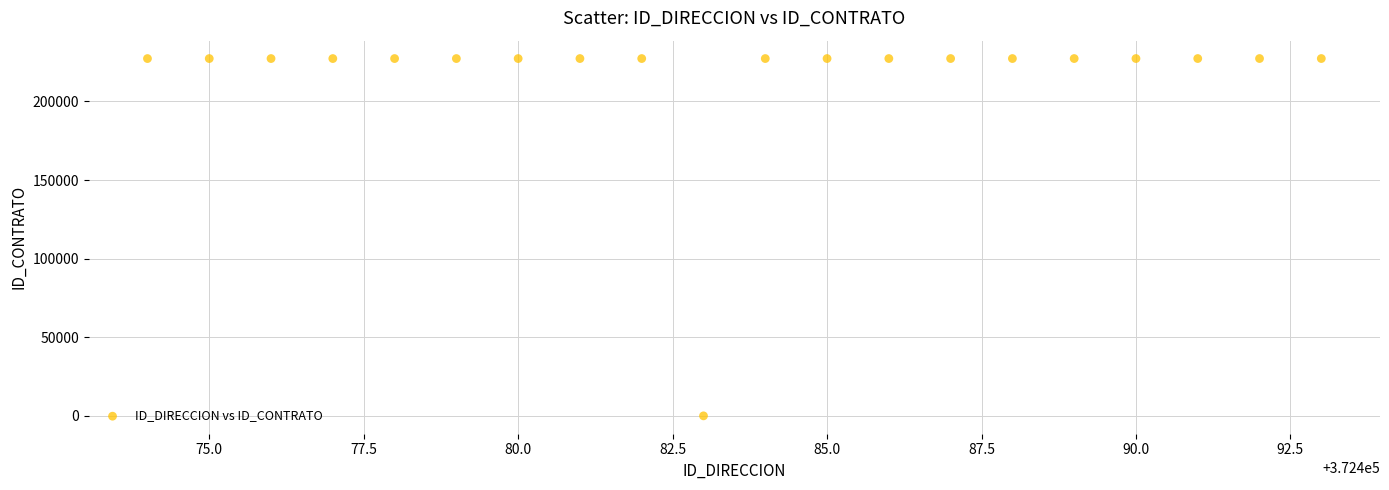

What is the range of X values (max minus min)?

19